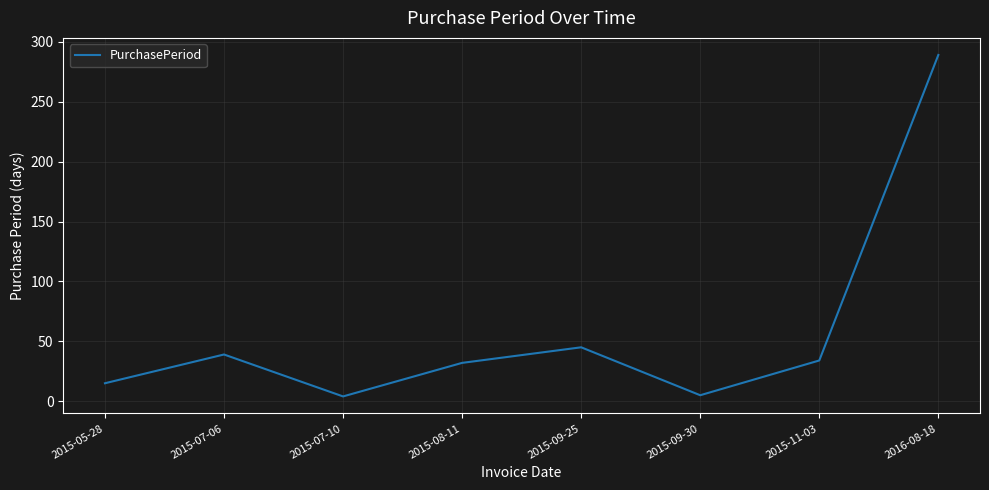

What is the difference between the values at 2016-08-18 and 2015-08-11?

257